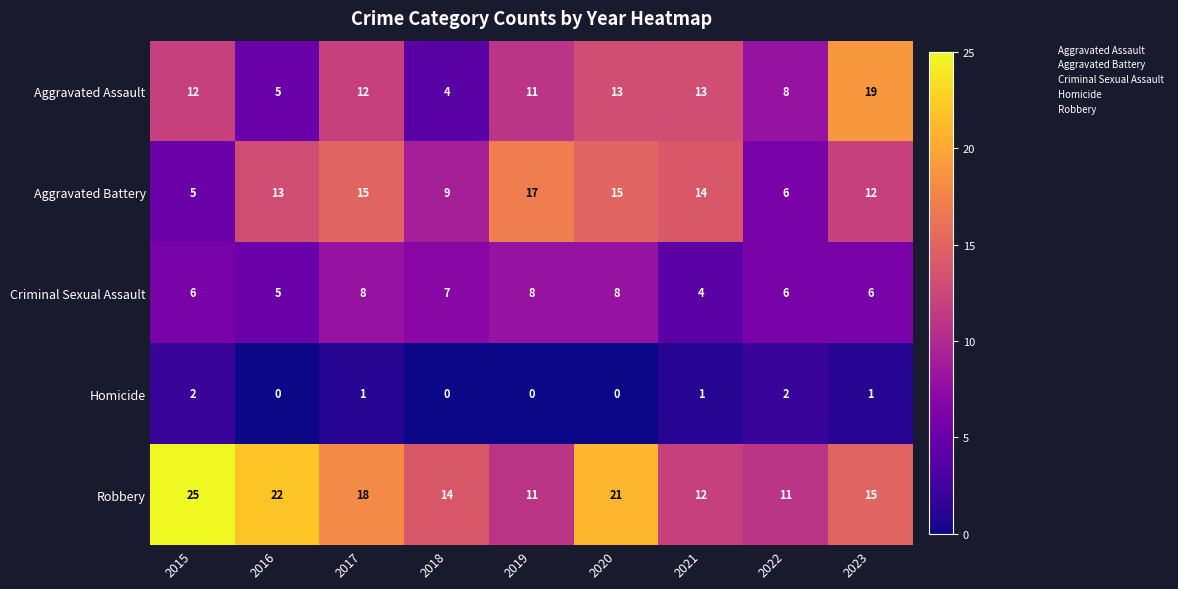

What is the difference between the Aggravated Battery values at 2022 and 2023?

6